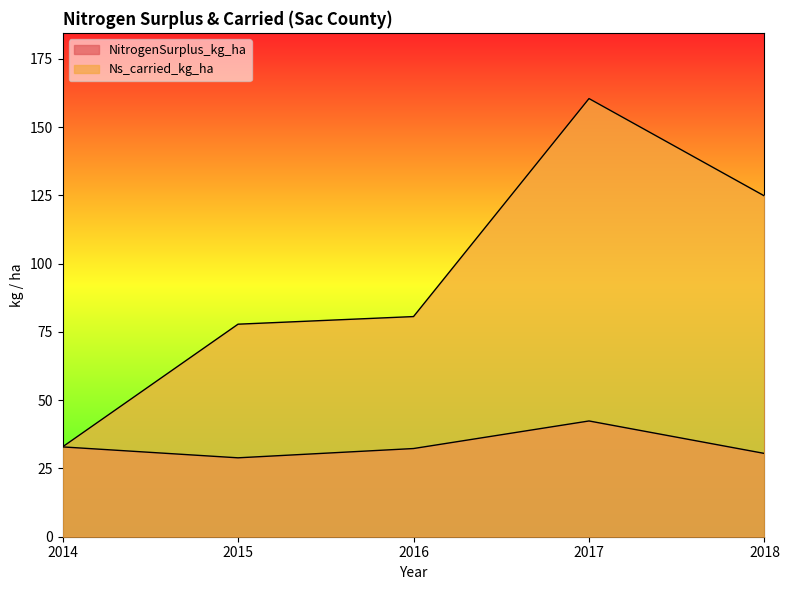

What is the value of the NitrogenSurplus_kg_ha point at the 5th from the left?

30.5